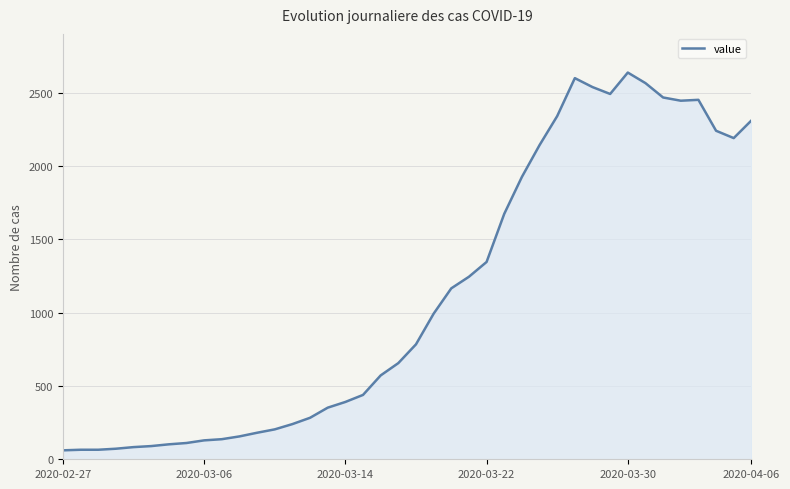

What is the smallest value displayed?

61